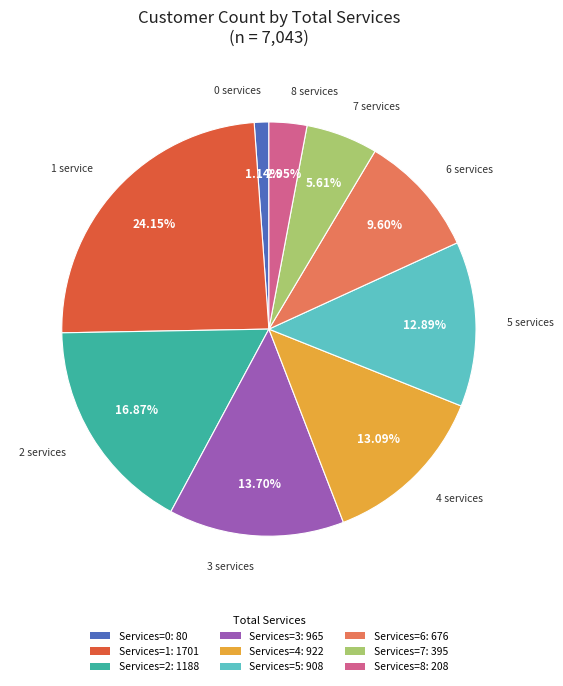

Between Services=1: 1701 and Services=2: 1188, which is larger?

Services=1: 1701